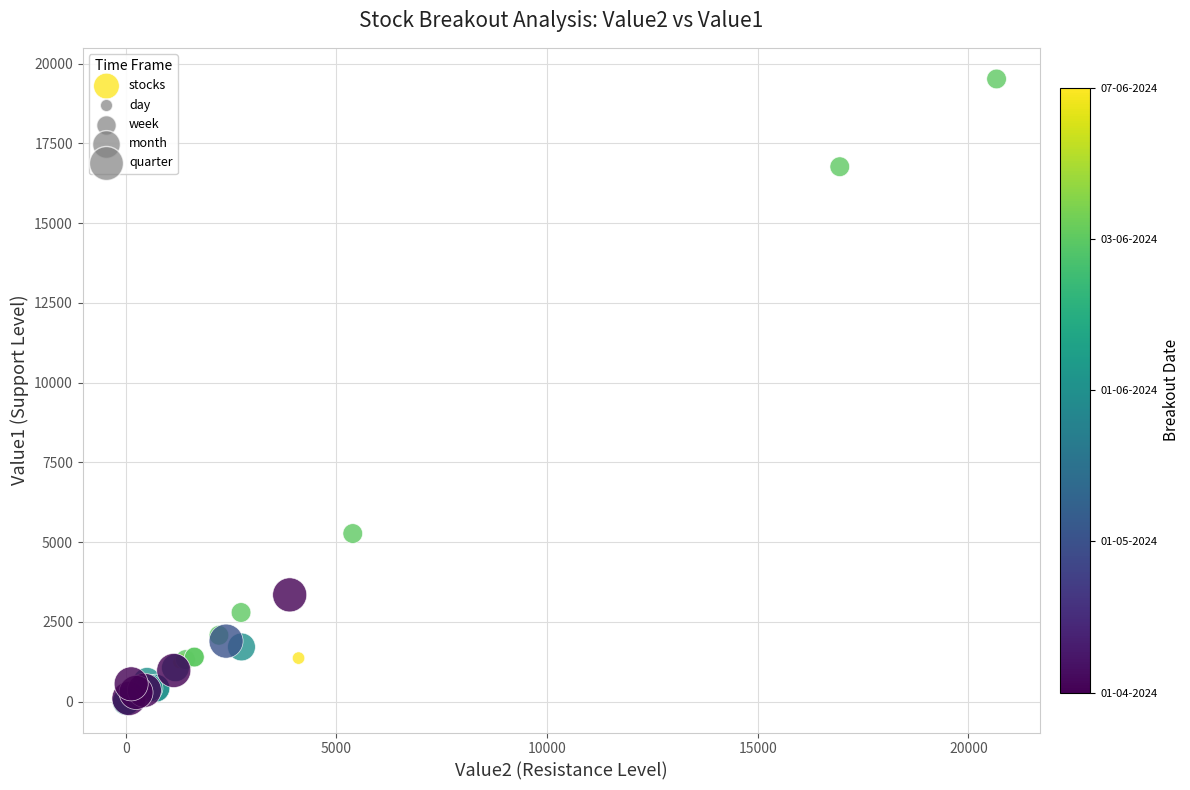

What Y value in the scatter plot is closest to 9762?

5270.4